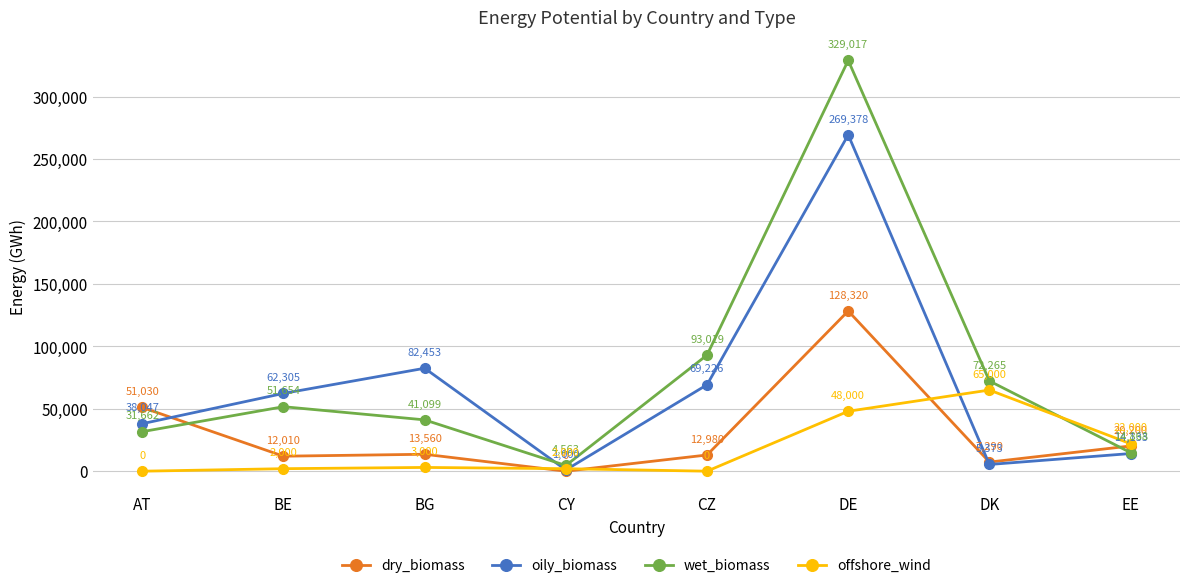

What is the sum of the oily_biomass values at DE and CZ?

338604.0